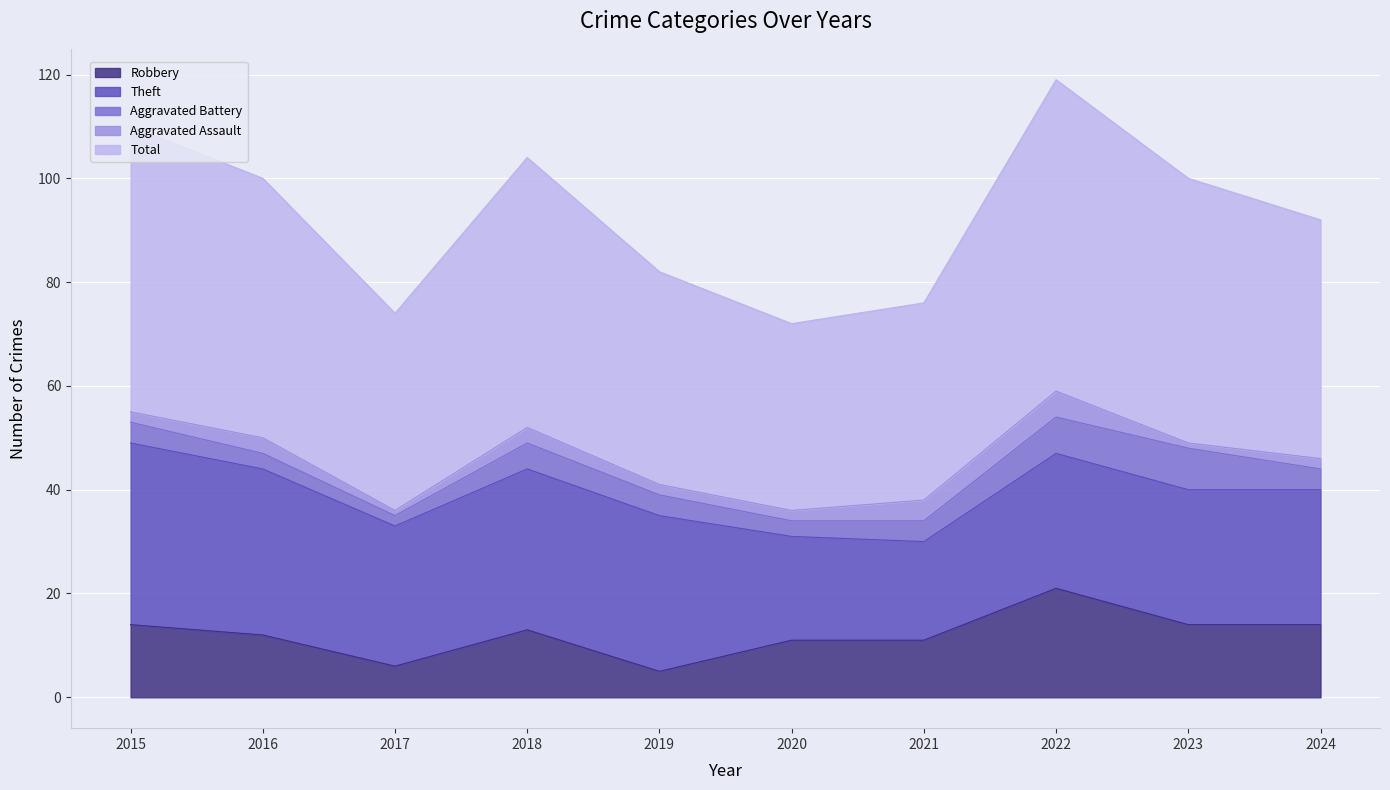

The value of Aggravated Assault at 2021 is 1. True or false?

False